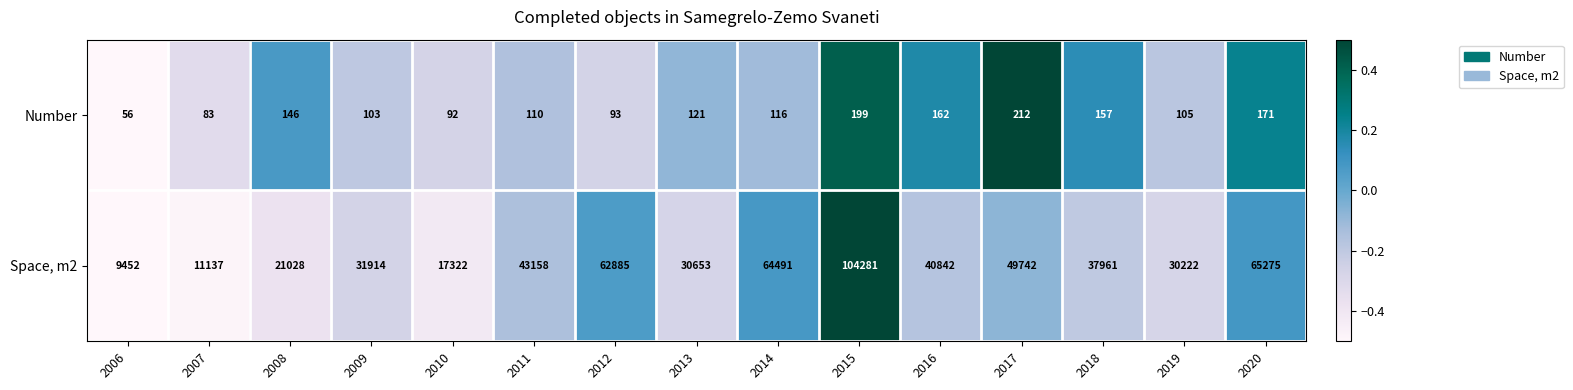

Between 2013 and 2017, which series saw the biggest shift?

Space, m2